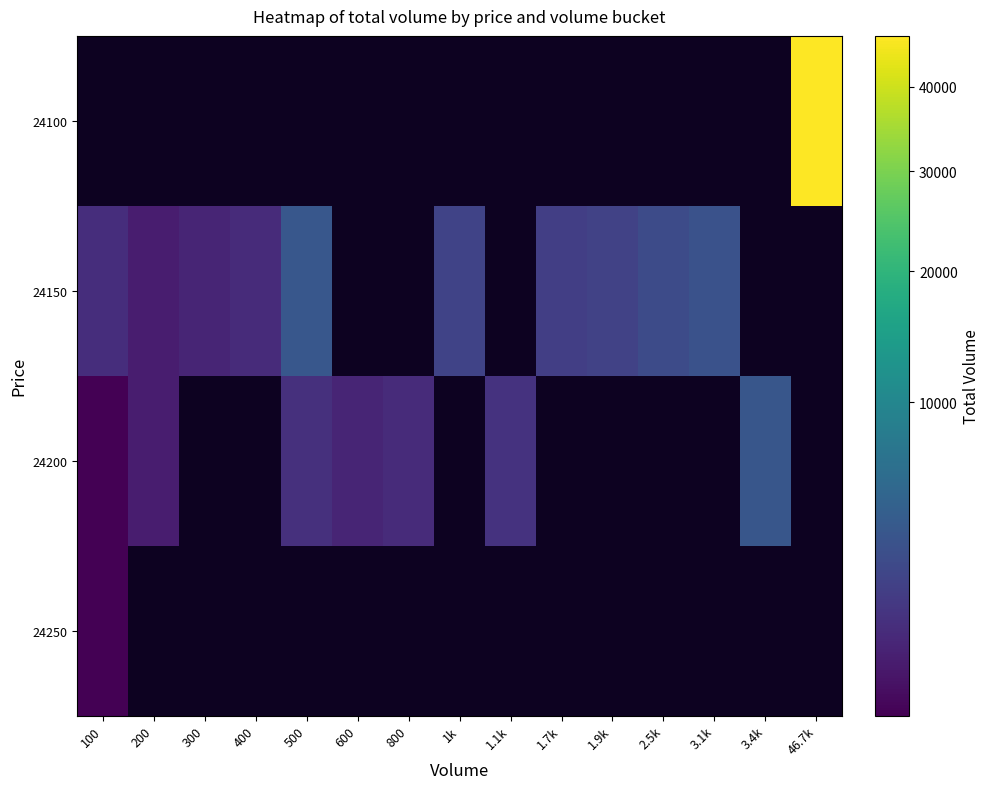

Between 1.9k and 2.5k, which series saw the biggest shift?

24150